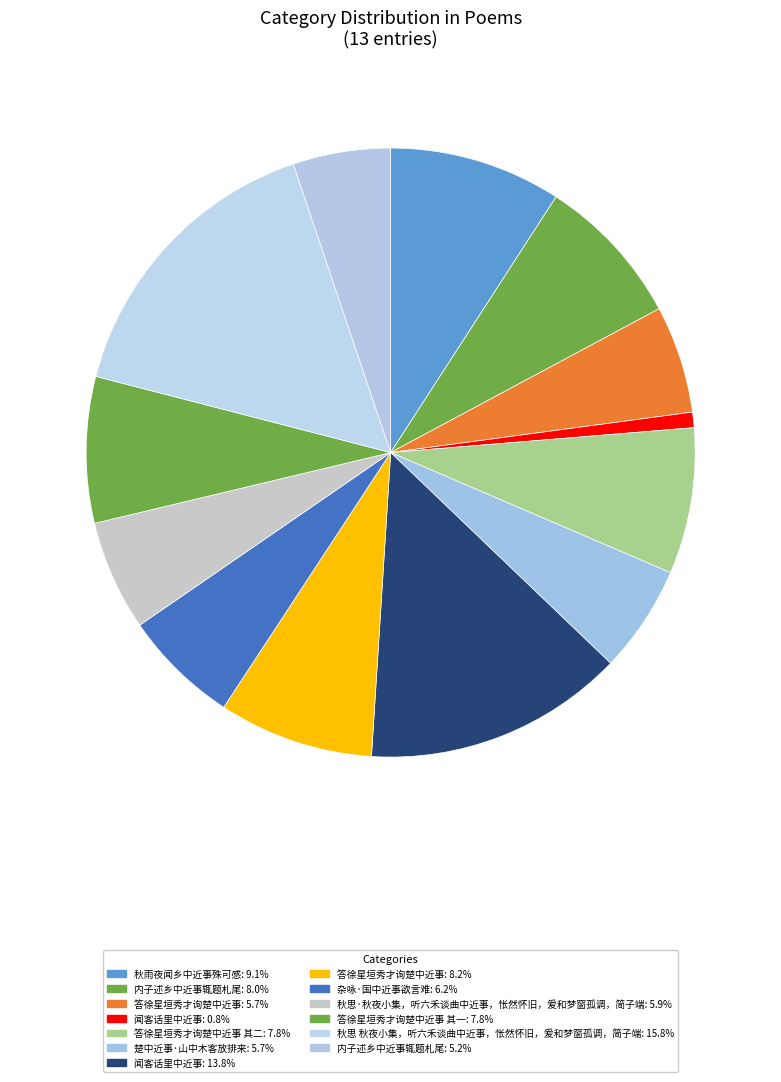

Is there any slice that represents more than half of the pie?

No